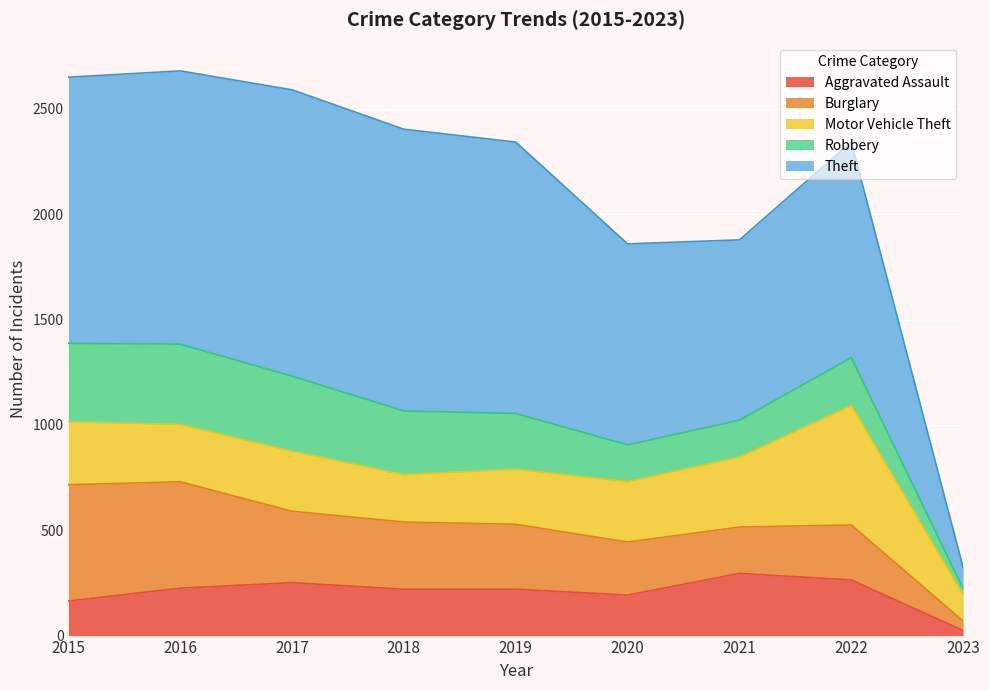

How many interior local peaks does the Burglary series have?

1